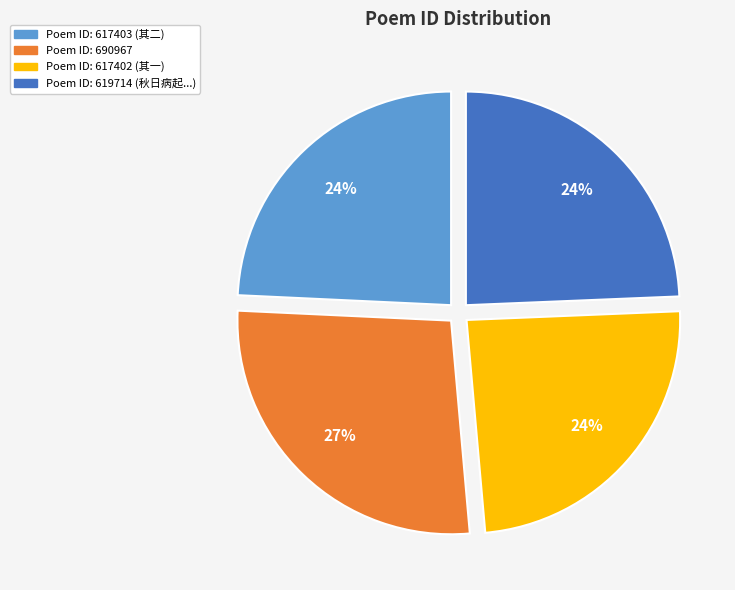

What is the largest slice in the pie chart?

Poem ID: 690967